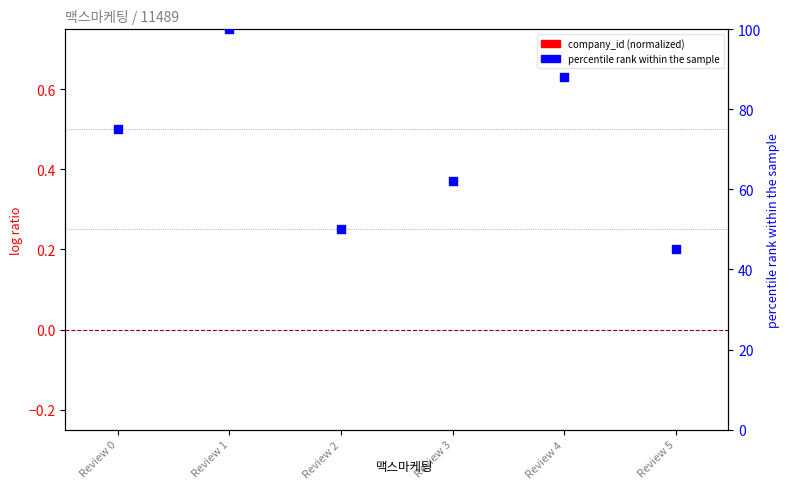

Is the value of percentile rank within the sample at Review 5 greater than the value of company_id (normalized) at Review 3?

Yes